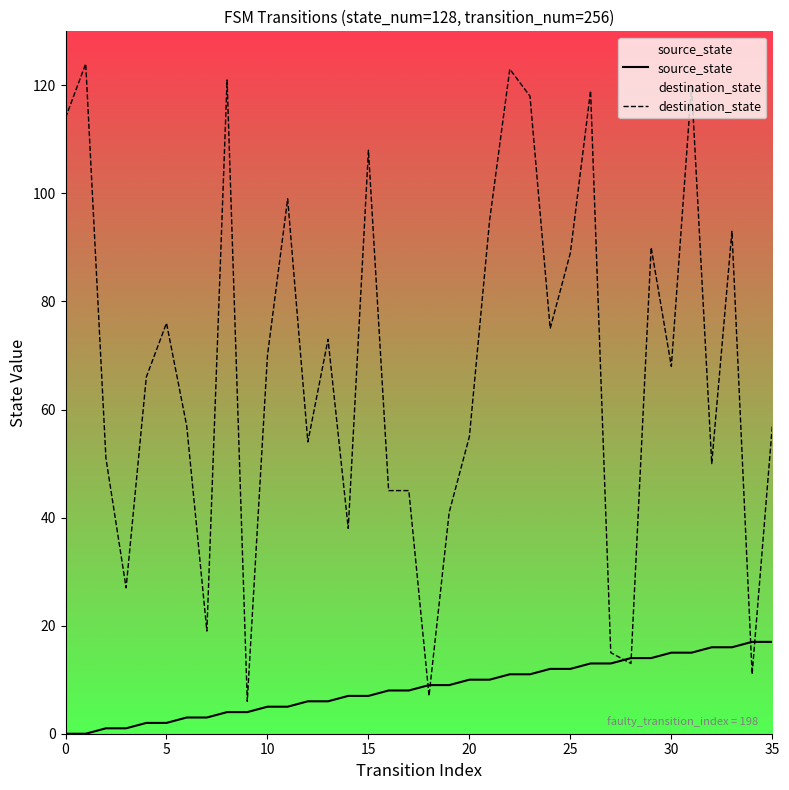

What is the difference between the second highest and minimum values in the destination_state series?

117